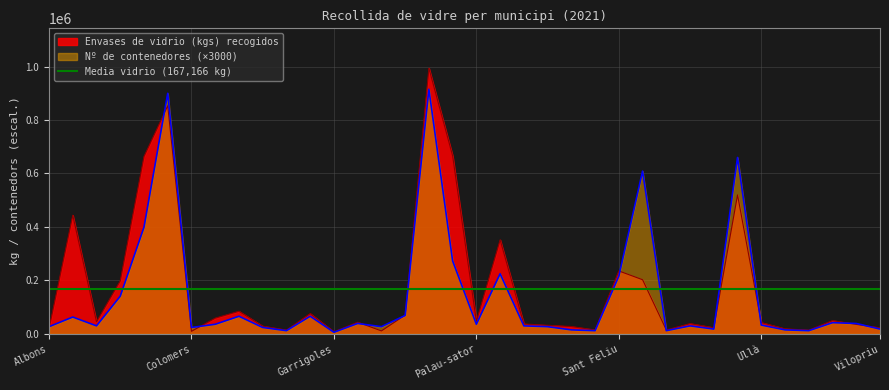

At Forallac, list the series in order from smallest to largest.

Nº de contenedores, Envases de vidrio (kgs) recogidos